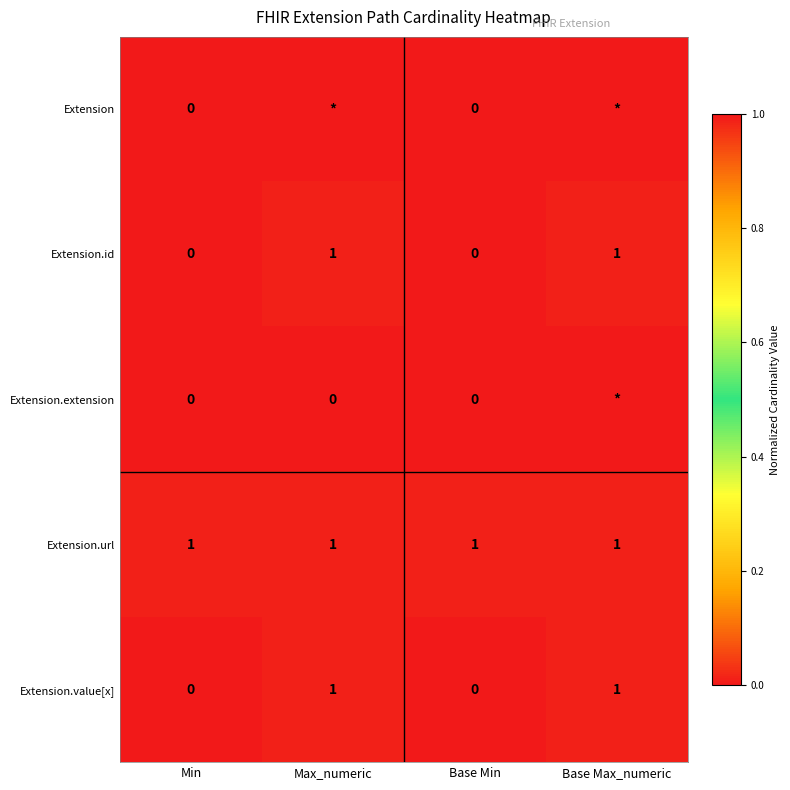

What is the sum of all Extension.url values?

4.0